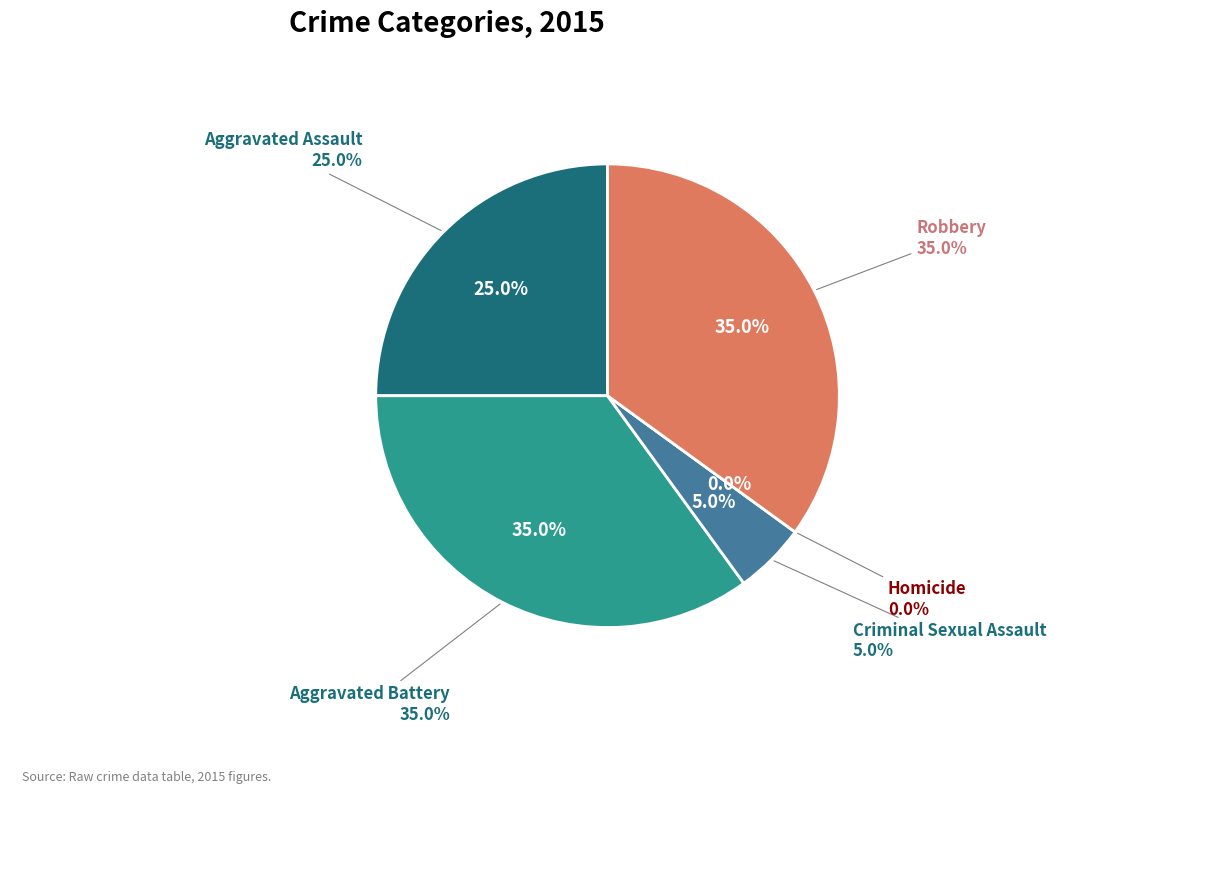

Do Robbery and Homicide together represent more than half of the pie?

No